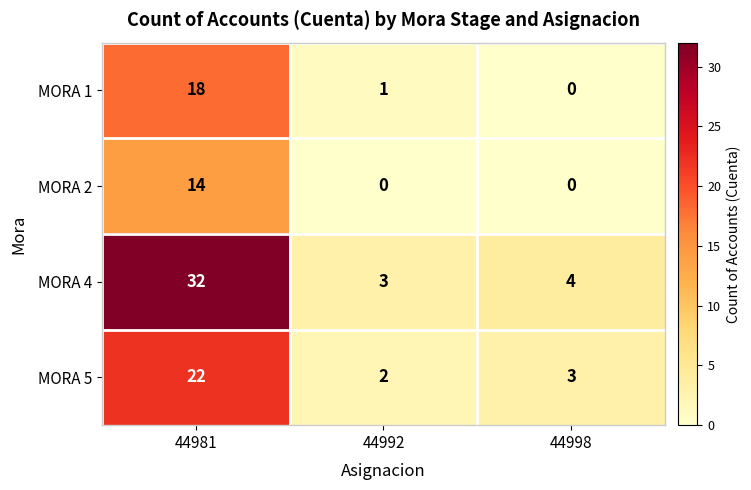

What is the maximum value shown in the chart?

32